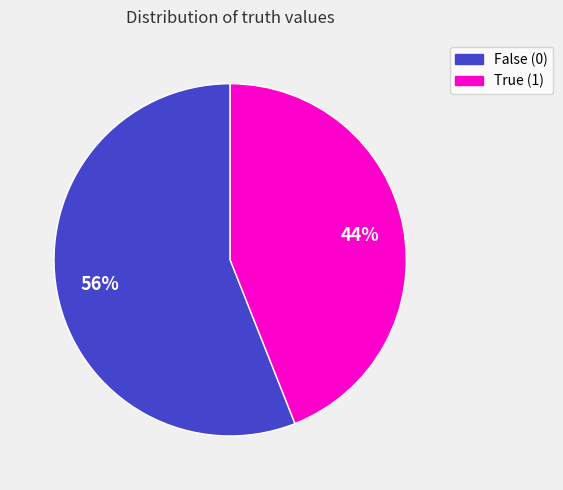

How many segments does this pie chart have?

2